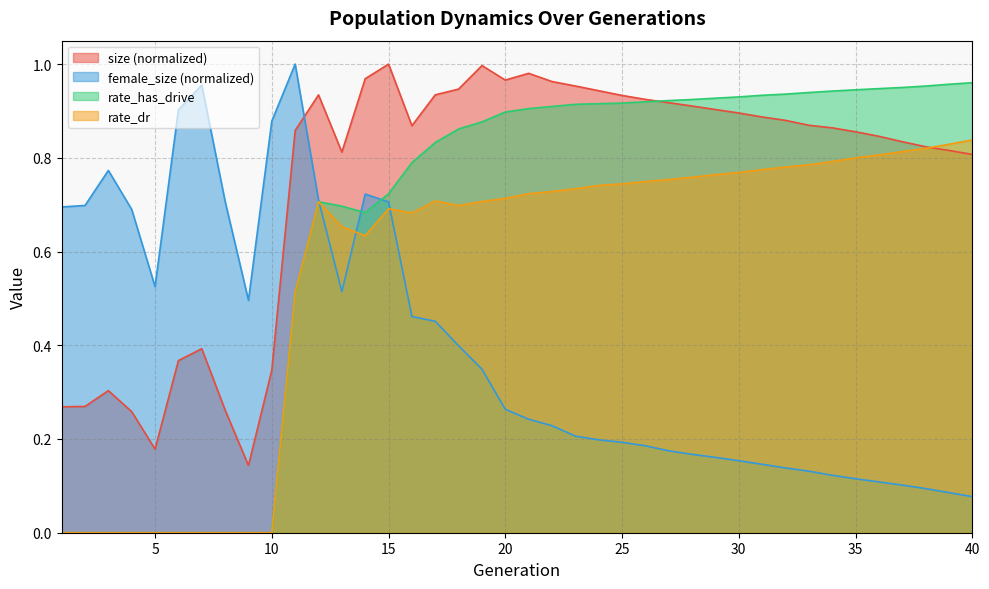

What is the value of the female_size point at the 20th from the left?

0.3